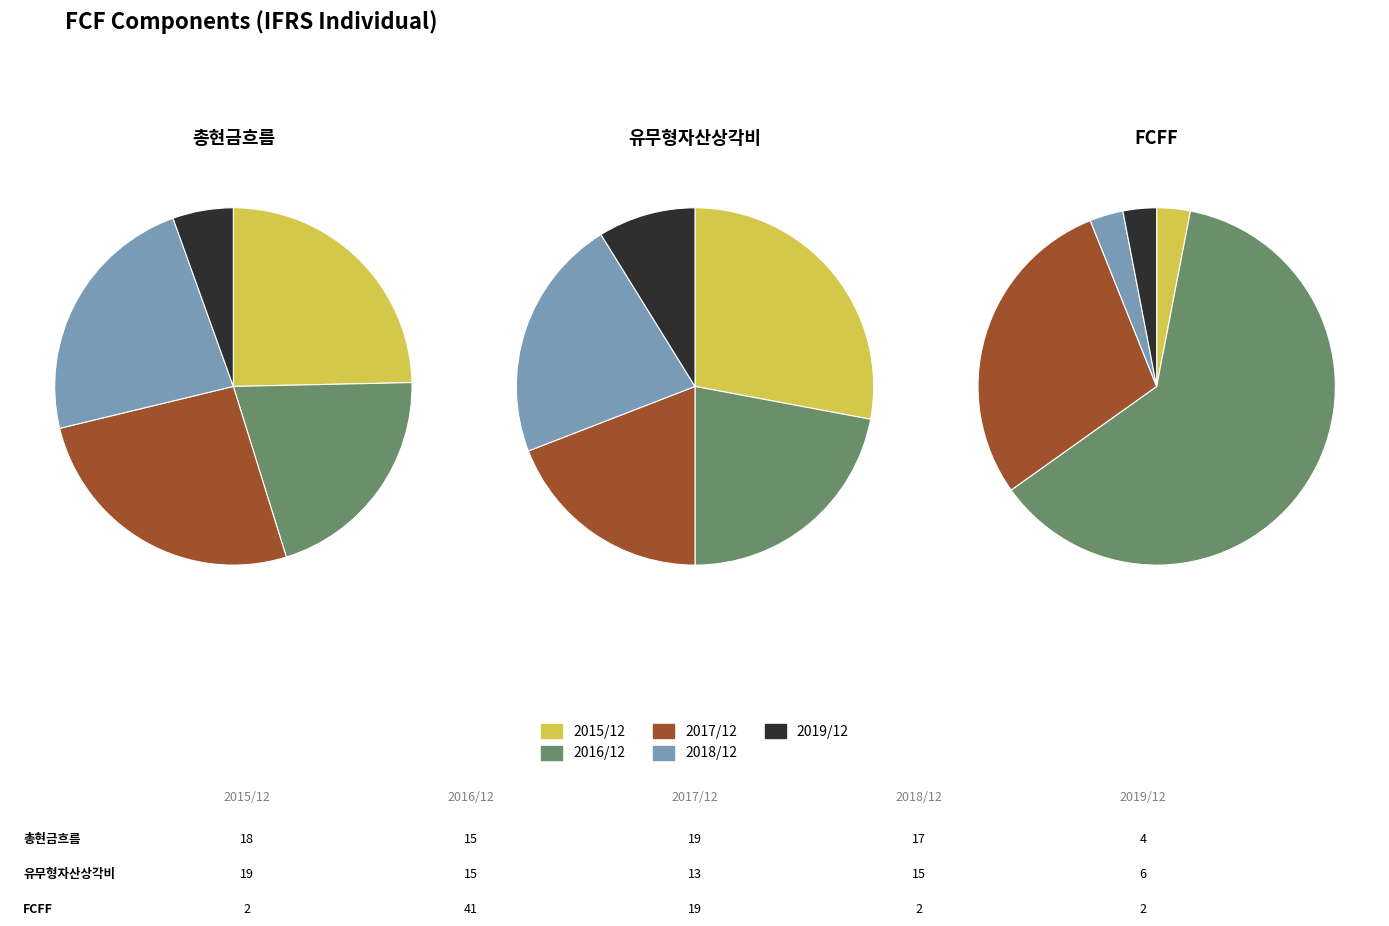

Count the number of slices in the pie.

5